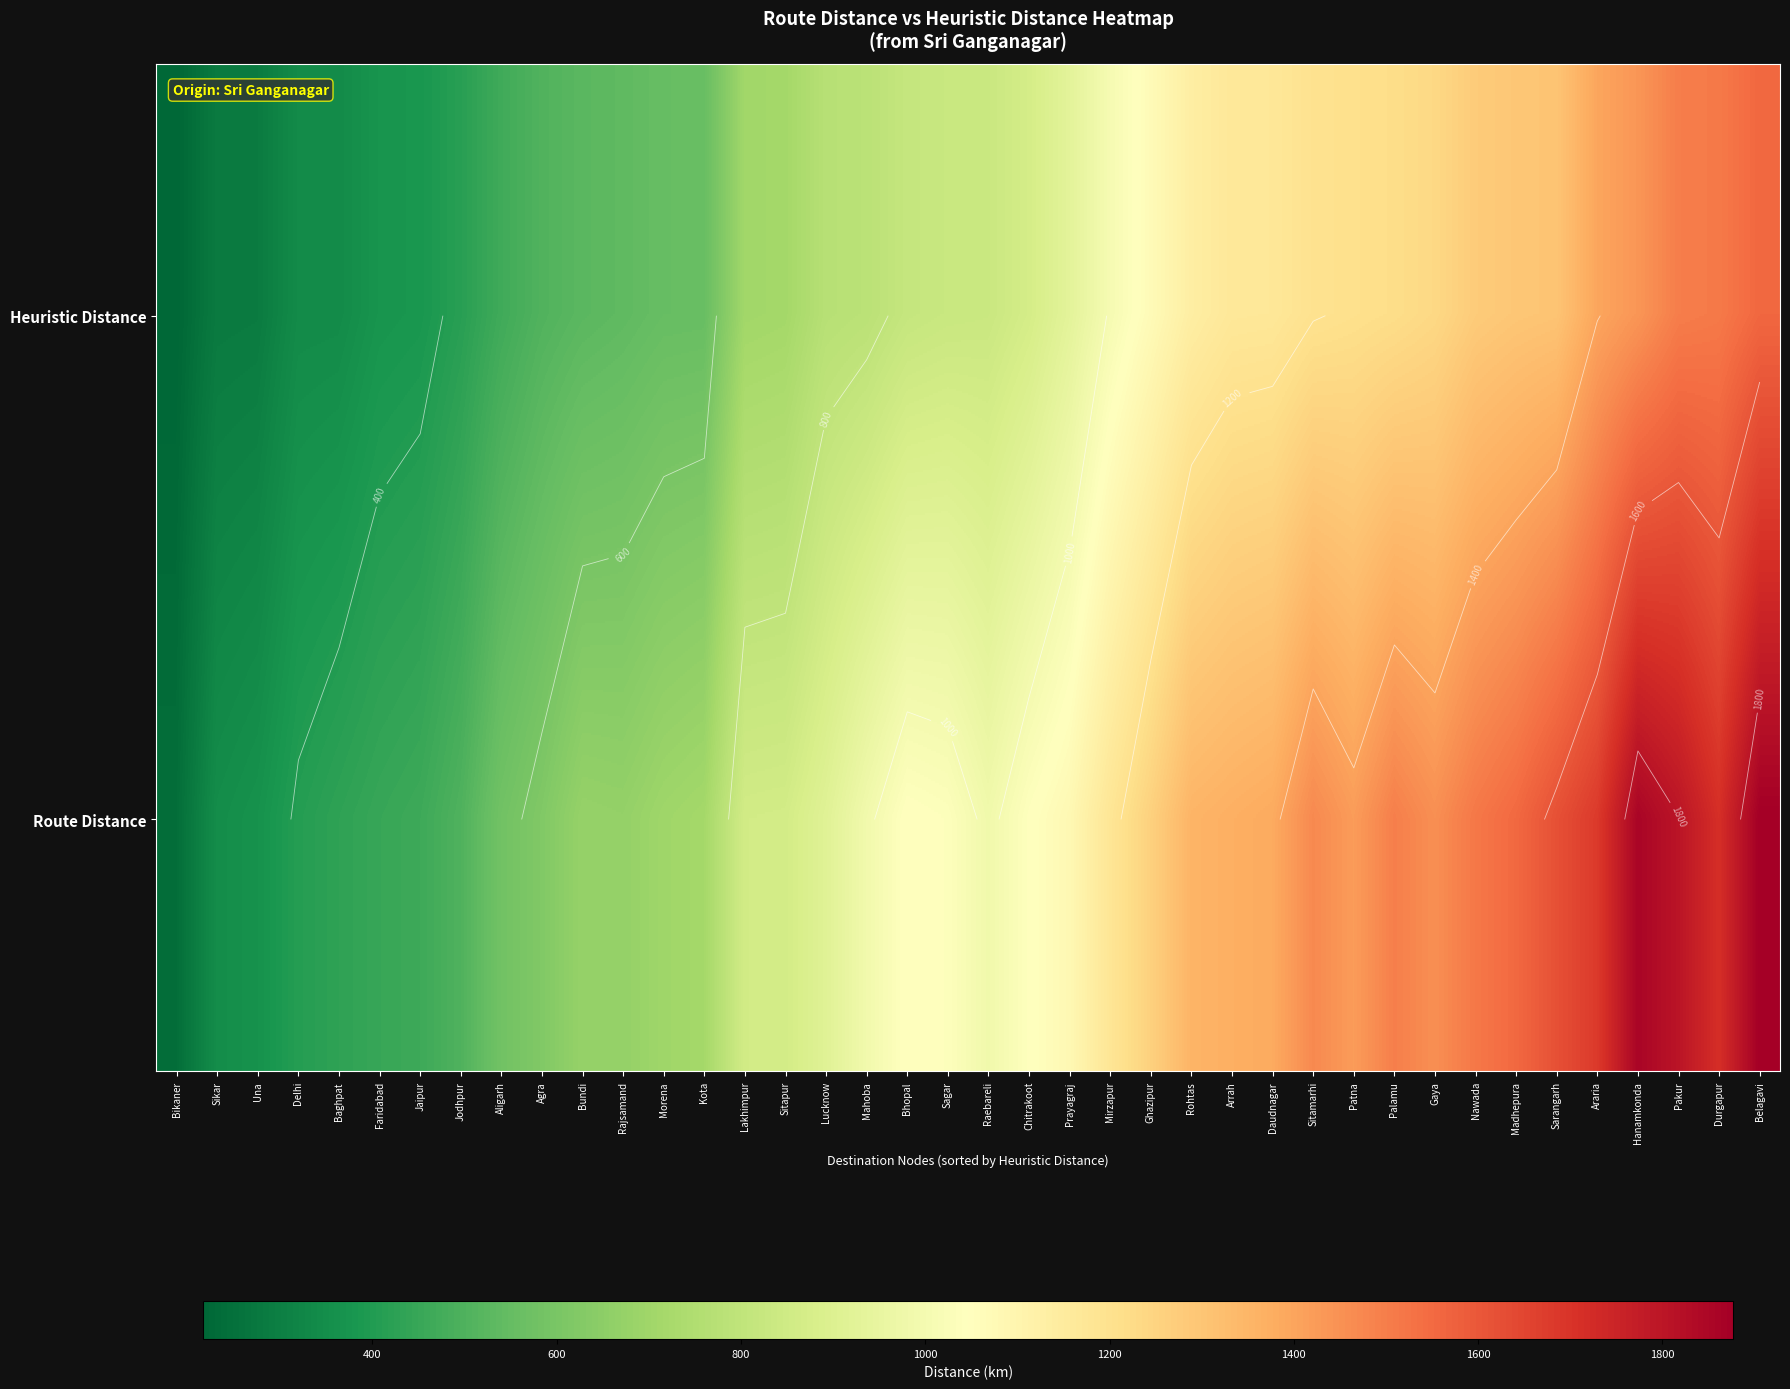

What is the sum of the Route Distance values at Palamu and Kota?

2211